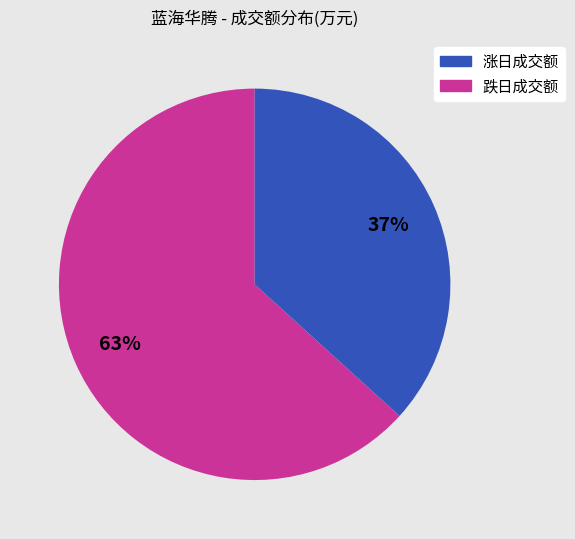

To the nearest percent, what is the average slice percentage?

50%